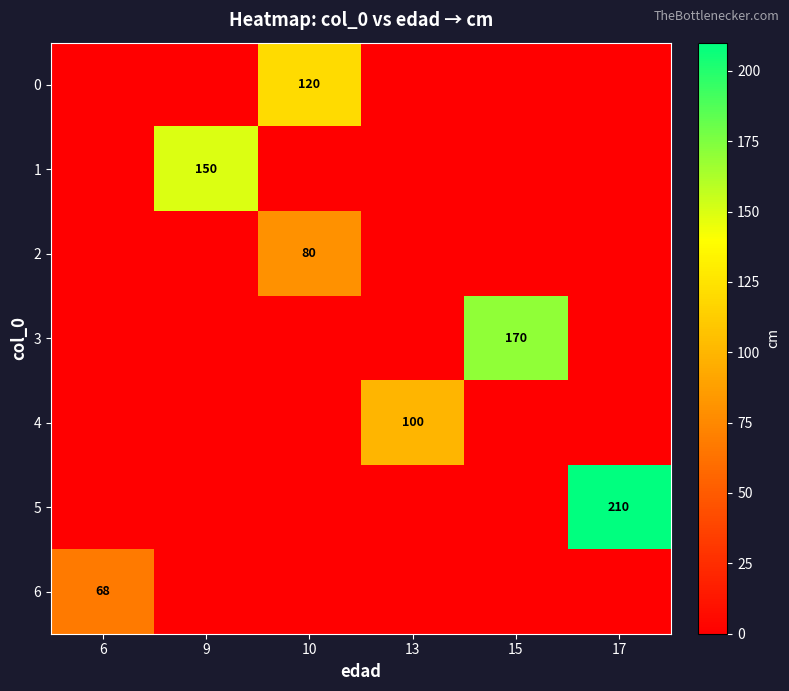

Is it true that 1 equals 34 at 9?

False